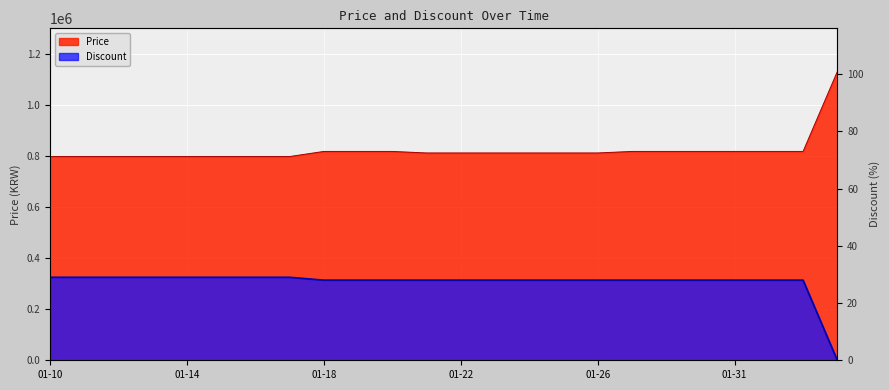

The value of Price at 02-03 is 1132000. True or false?

True